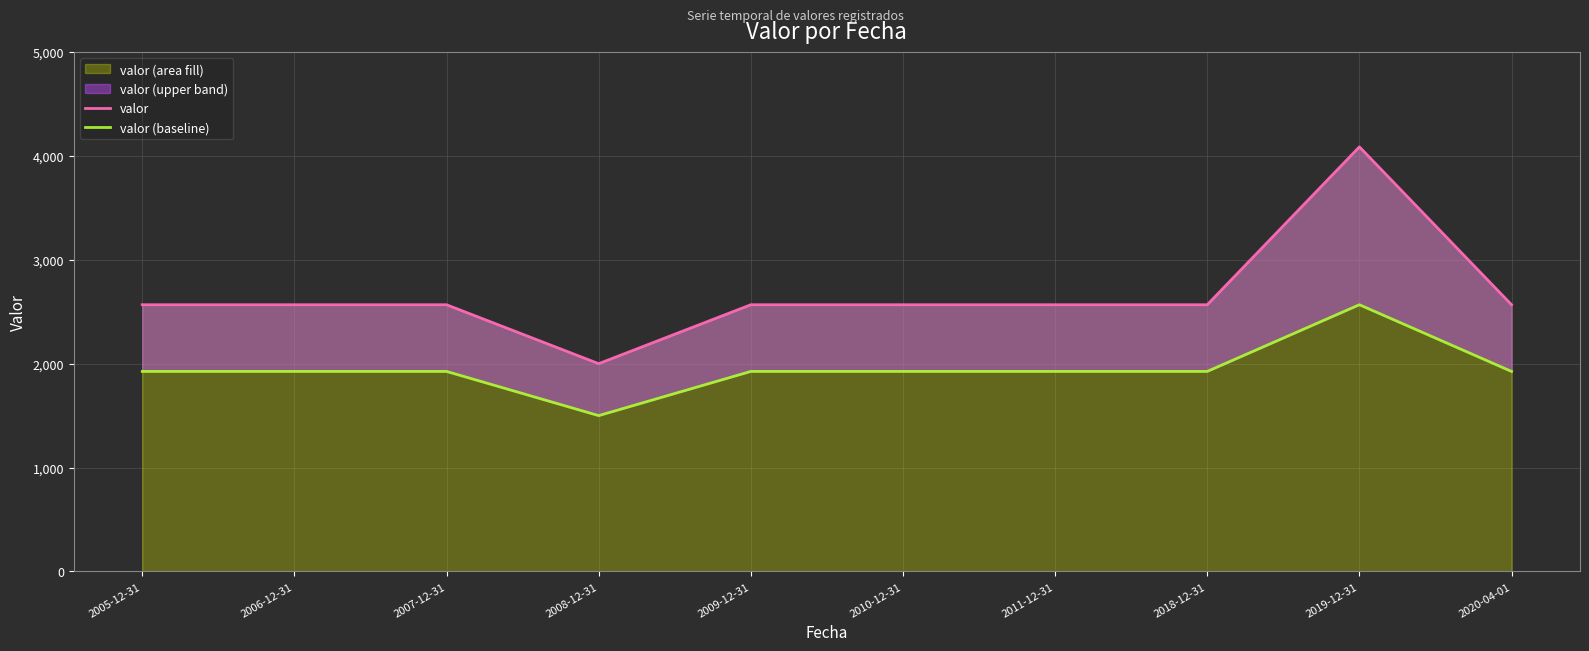

What is the sum of the valor (baseline) values at 2020-04-01 and 2007-12-31?

3850.5